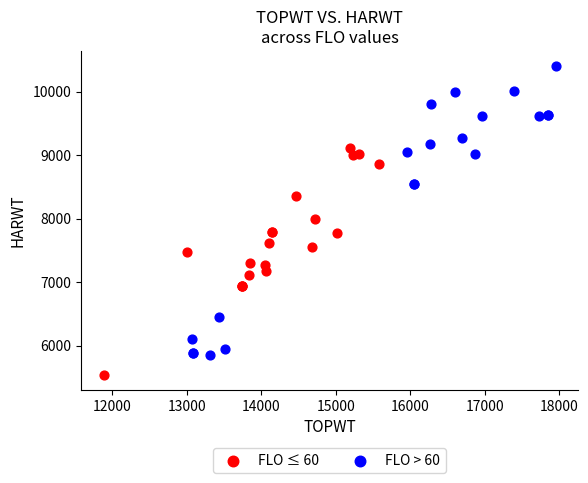

What are all the series names shown in the legend?

FLO ≤ 60, FLO > 60